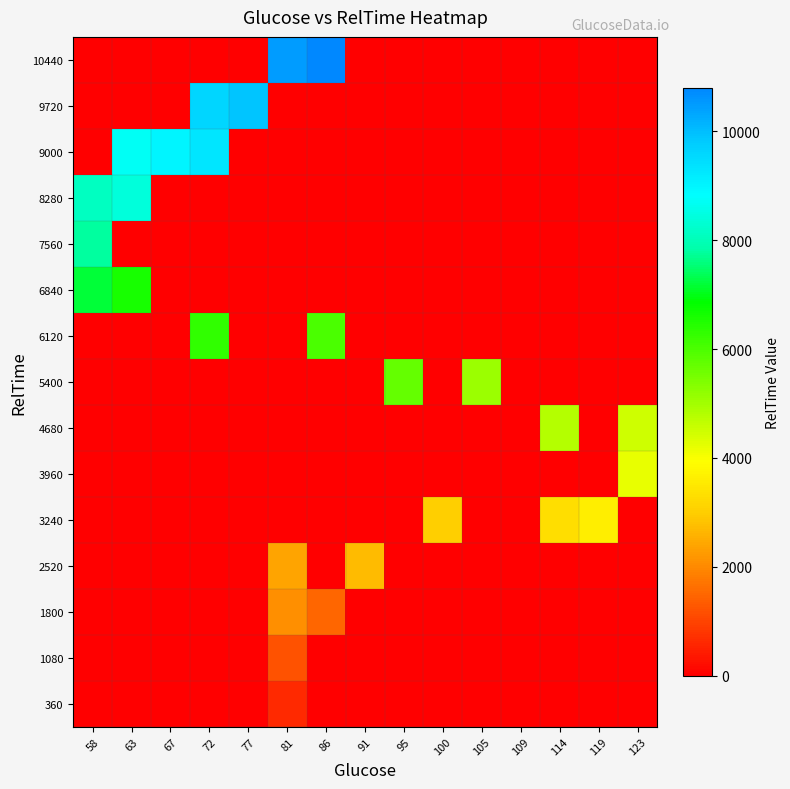

Reading right to left, transcribe all the data shown in this chart.

360: 123=0	119=0	114=0	109=0	105=0	100=0	95=0	91=0	86=0	81=600	77=0	72=0	67=0	63=0	58=0
1080: 123=0	119=0	114=0	109=0	105=0	100=0	95=0	91=0	86=0	81=1200	77=0	72=0	67=0	63=0	58=0
1800: 123=0	119=0	114=0	109=0	105=0	100=0	95=0	91=0	86=1500	81=2100	77=0	72=0	67=0	63=0	58=0
2520: 123=0	119=0	114=0	109=0	105=0	100=0	95=0	91=2700	86=0	81=2400	77=0	72=0	67=0	63=0	58=0
3240: 123=0	119=3600	114=3300	109=0	105=0	100=3000	95=0	91=0	86=0	81=0	77=0	72=0	67=0	63=0	58=0
3960: 123=4200	119=0	114=0	109=0	105=0	100=0	95=0	91=0	86=0	81=0	77=0	72=0	67=0	63=0	58=0
4680: 123=4500	119=0	114=4800	109=0	105=0	100=0	95=0	91=0	86=0	81=0	77=0	72=0	67=0	63=0	58=0
5400: 123=0	119=0	114=0	109=0	105=5100	100=0	95=5700	91=0	86=0	81=0	77=0	72=0	67=0	63=0	58=0
6120: 123=0	119=0	114=0	109=0	105=0	100=0	95=0	91=0	86=6000	81=0	77=0	72=6300	67=0	63=0	58=0
6840: 123=0	119=0	114=0	109=0	105=0	100=0	95=0	91=0	86=0	81=0	77=0	72=0	67=0	63=6600	58=7200
7560: 123=0	119=0	114=0	109=0	105=0	100=0	95=0	91=0	86=0	81=0	77=0	72=0	67=0	63=0	58=7800
8280: 123=0	119=0	114=0	109=0	105=0	100=0	95=0	91=0	86=0	81=0	77=0	72=0	67=0	63=8400	58=8100
9000: 123=0	119=0	114=0	109=0	105=0	100=0	95=0	91=0	86=0	81=0	77=0	72=9300	67=9000	63=8700	58=0
9720: 123=0	119=0	114=0	109=0	105=0	100=0	95=0	91=0	86=0	81=0	77=9900	72=9600	67=0	63=0	58=0
10440: 123=0	119=0	114=0	109=0	105=0	100=0	95=0	91=0	86=10800	81=10500	77=0	72=0	67=0	63=0	58=0